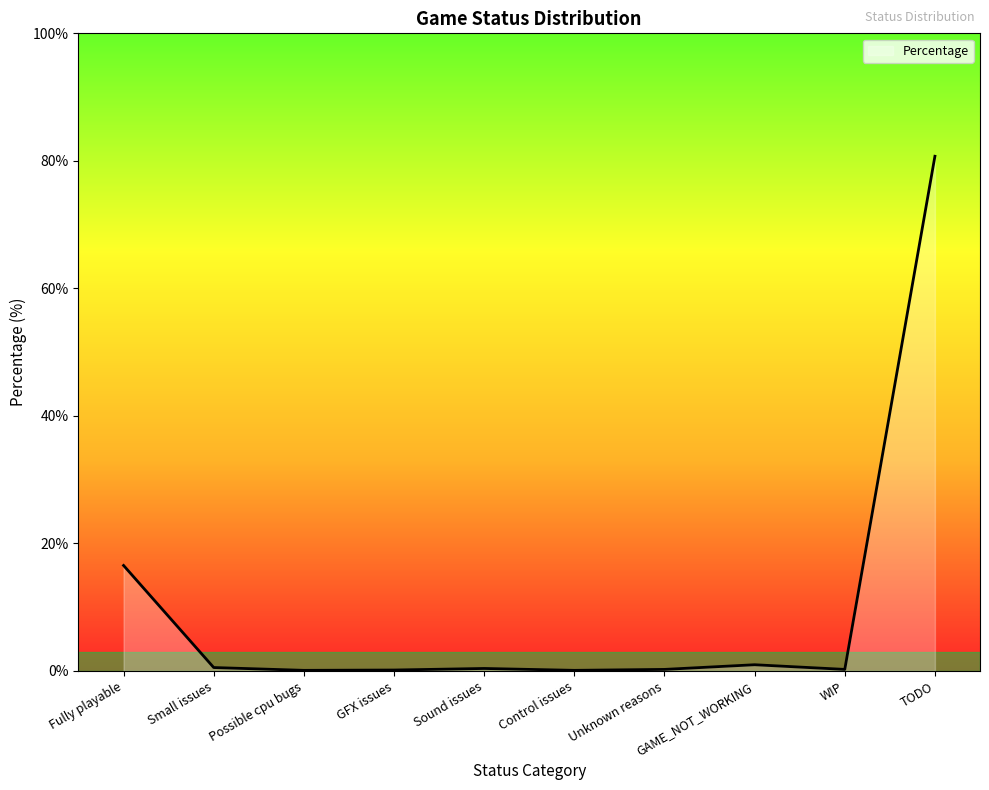

True or false: the data shows 0.4 at Sound issues.

True